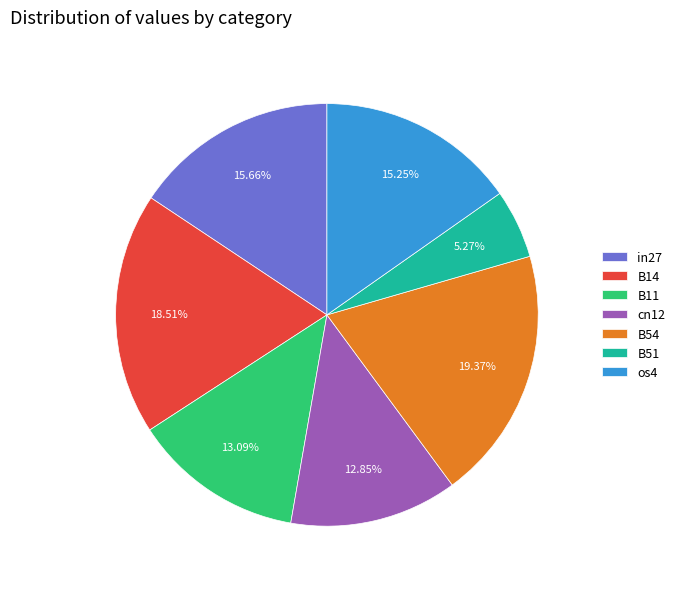

Which slice is the smallest?

B51